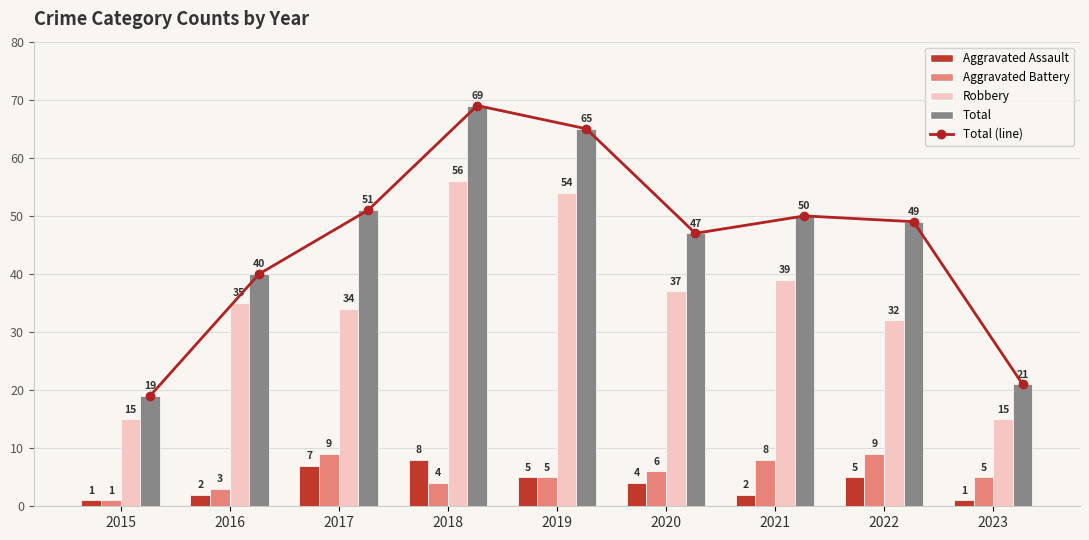

At how many categories does at least one series exceed 4?

9